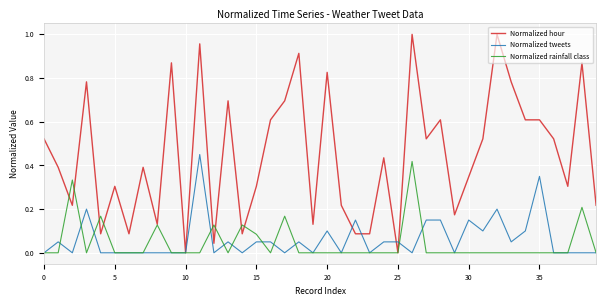

Which series has the largest total across all categories?

Normalized hour